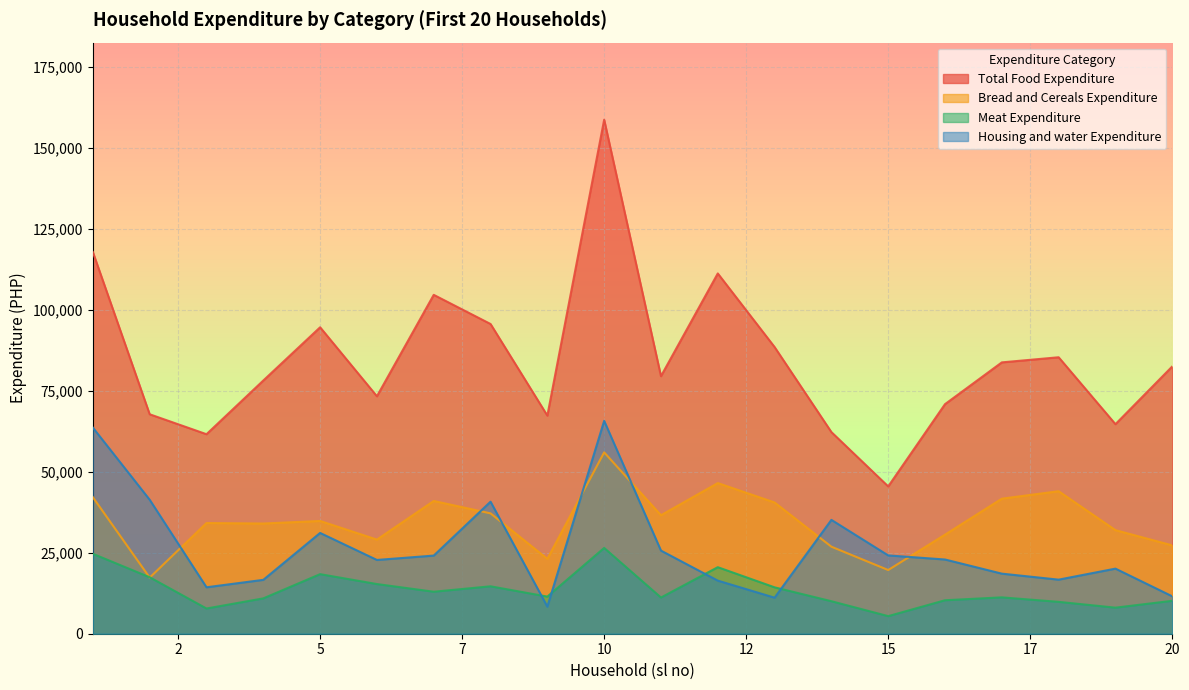

How many values in the Bread and Cereals Expenditure series are below 34820?

10